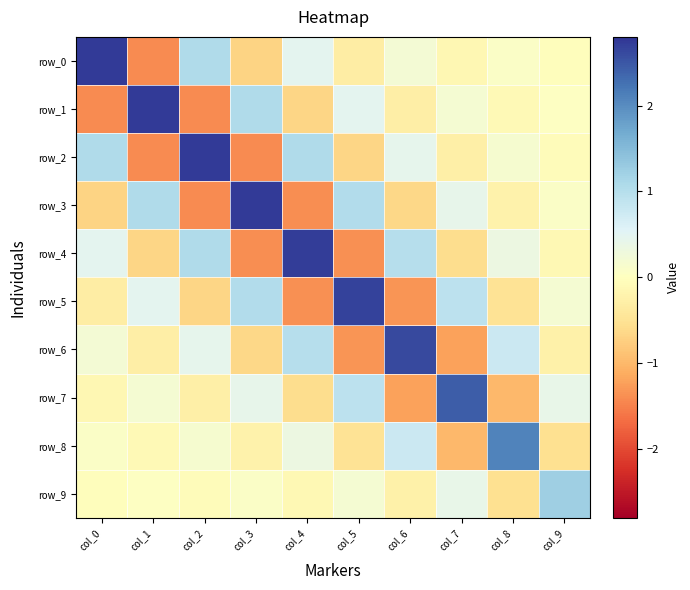

What is the difference between the second highest and minimum values in the row_5 series?

2.4